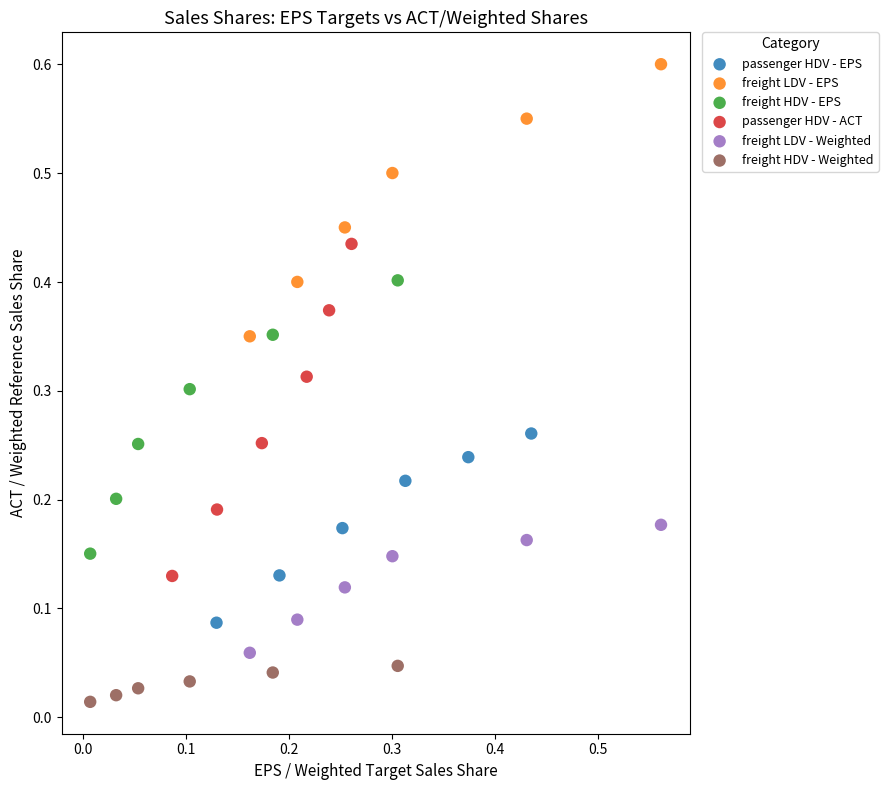

What are all the series names shown in the legend?

passenger HDV - EPS, freight LDV - EPS, freight HDV - EPS, passenger HDV - ACT, freight LDV - Weighted, freight HDV - Weighted